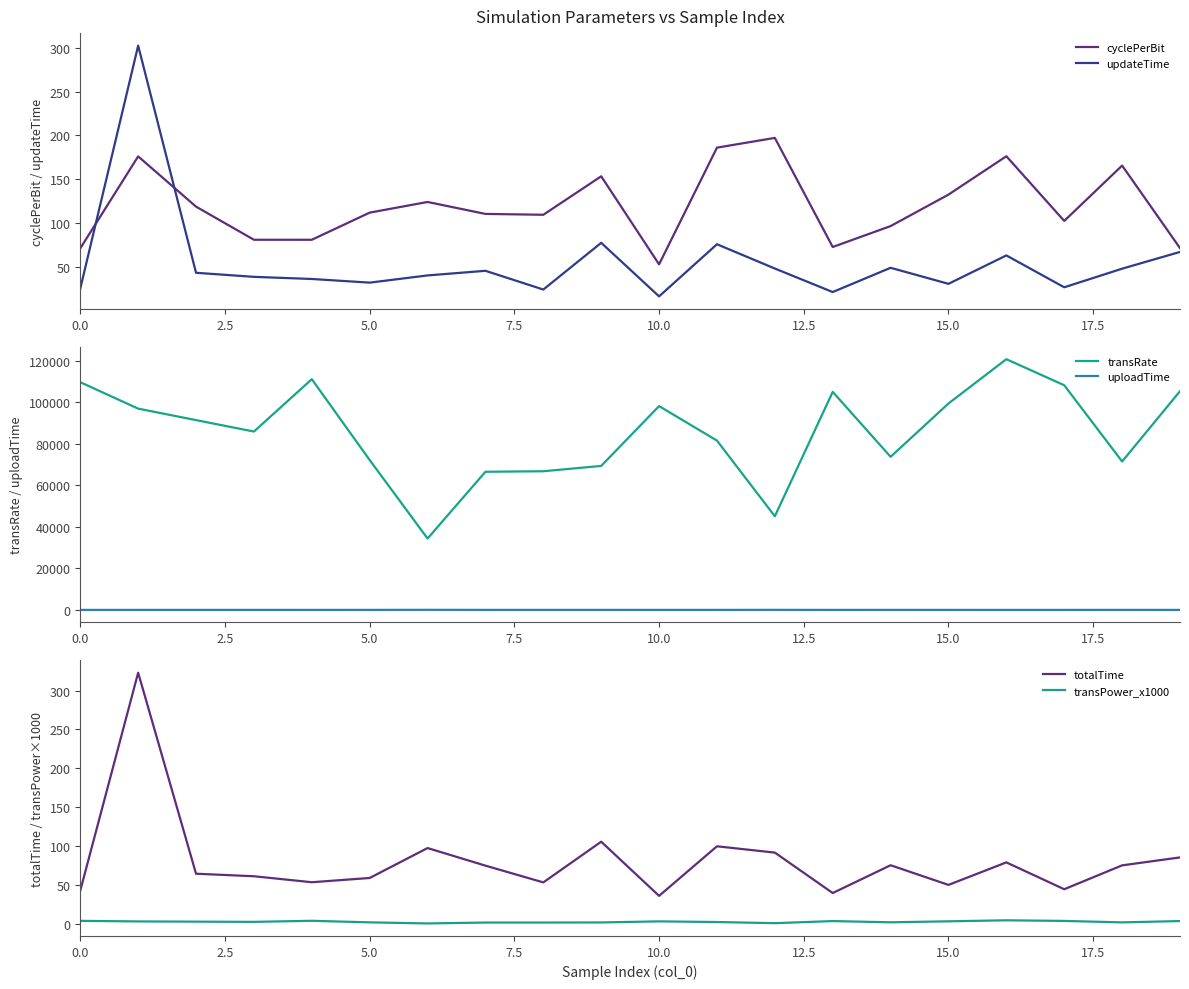

Does the chart display data point markers on the line(s)?

No